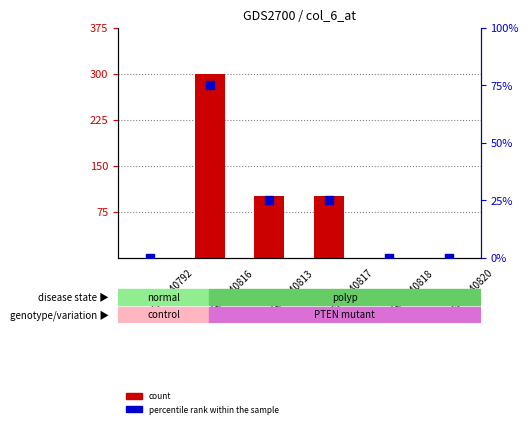

Is the value of percentile rank within the sample at GMS140817 greater than the value of count at GMS140792?

Yes